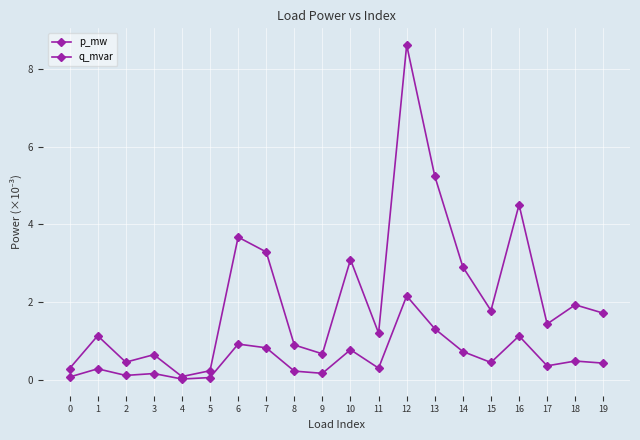

Which has a higher value, 16 or 0?

16